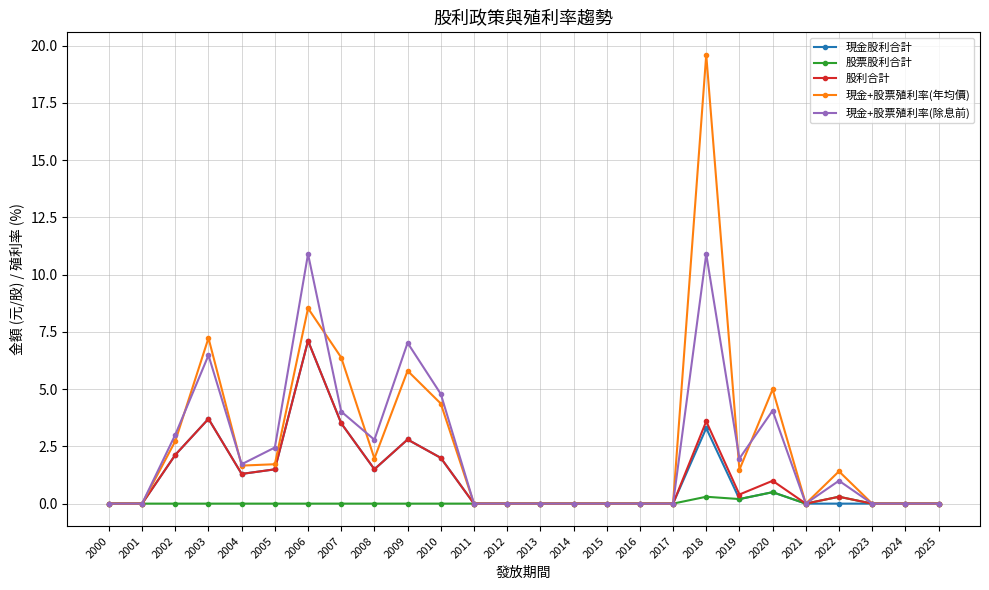

In 現金+股票殖利率(除息前), how many points are higher than both neighbors (excluding endpoints)?

6